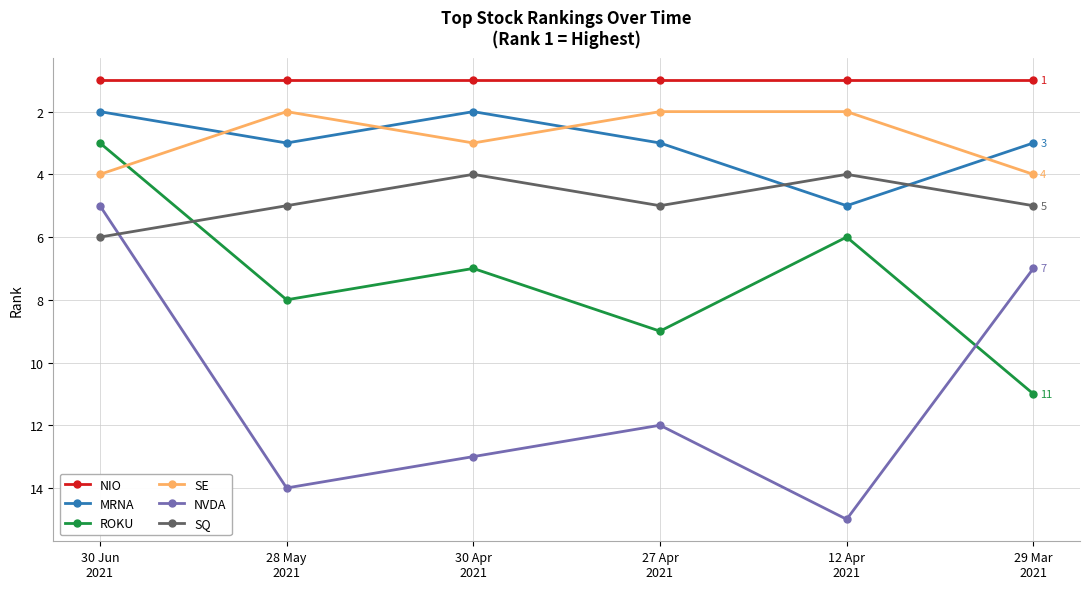

Between which two adjacent categories do SE and MRNA first intersect?

30 Jun
2021 and 28 May
2021